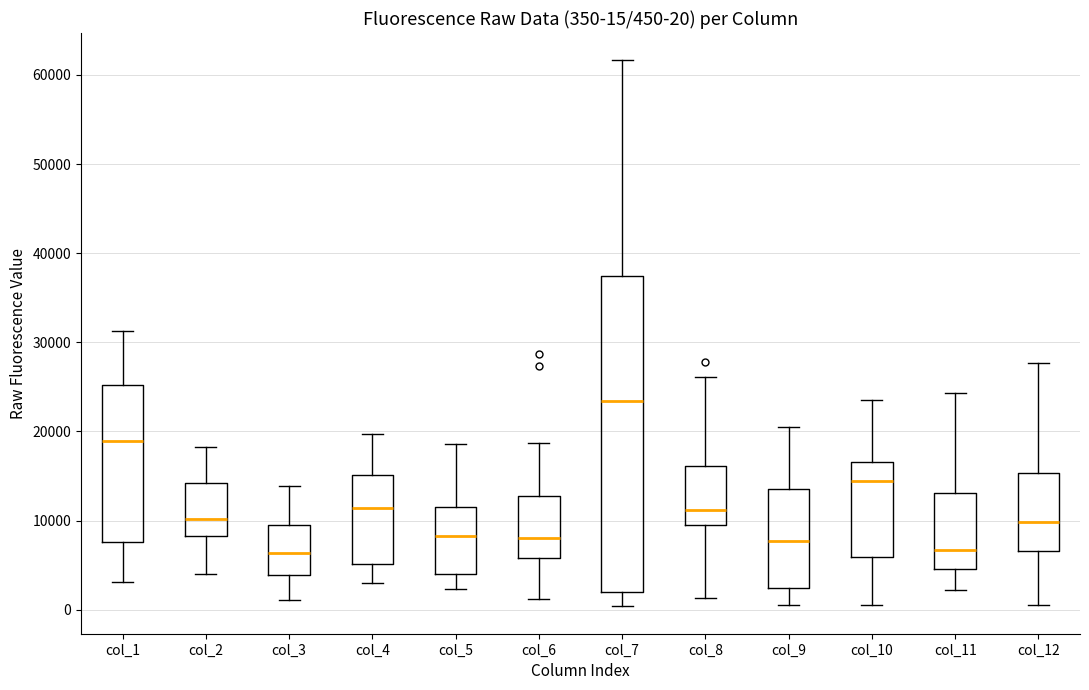

Comparing the boxes themselves (not the whiskers), which one is the tallest?

col_7